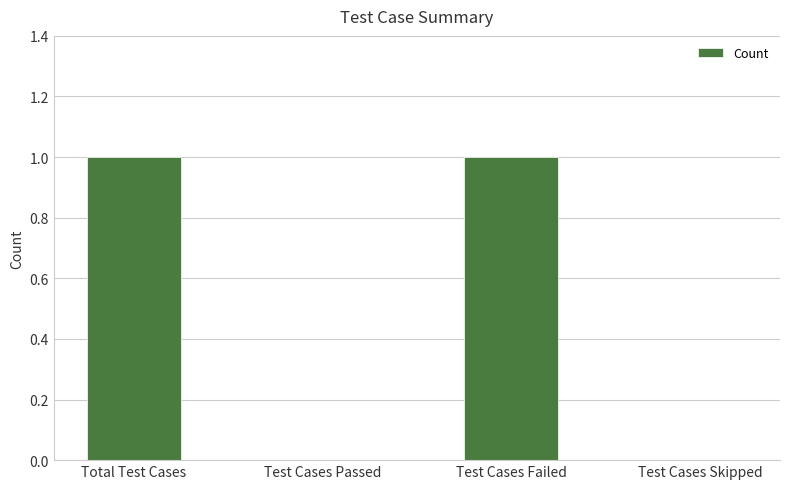

Which has a higher value, Test Cases Failed or Test Cases Skipped?

Test Cases Failed